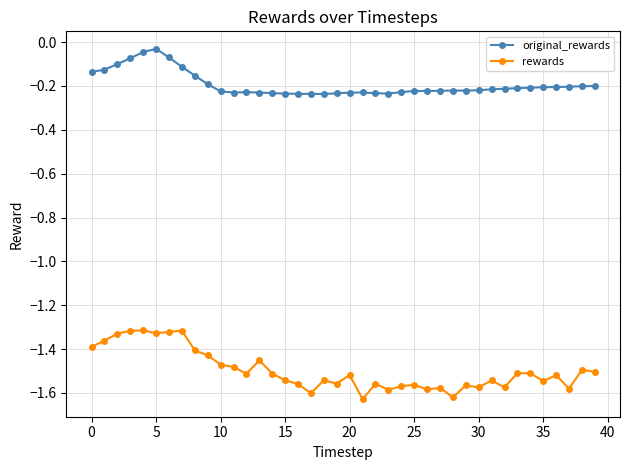

What is the sum of all rewards values?

-59.9